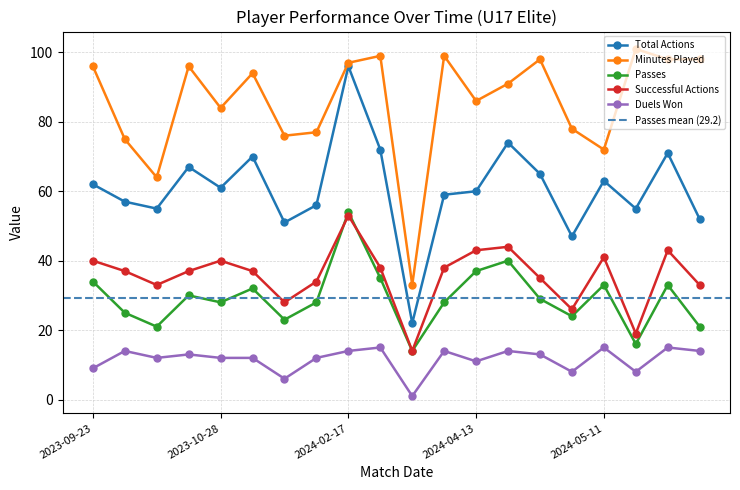

True or false: Duels Won has a value of 1 at 2024-03-23.

True